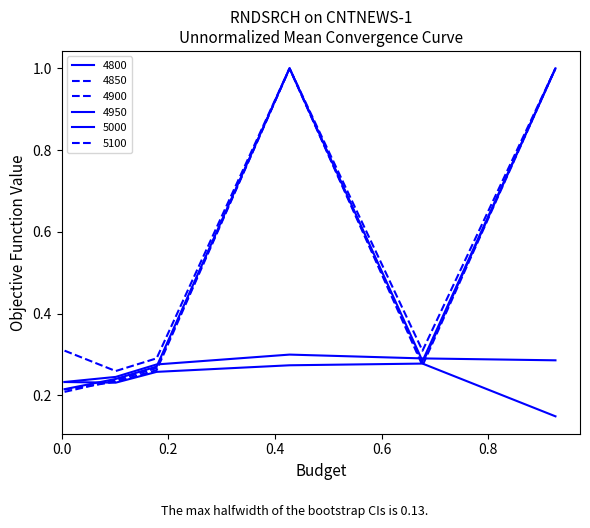

True or false: 5100 and 4850 intersect in this chart.

False